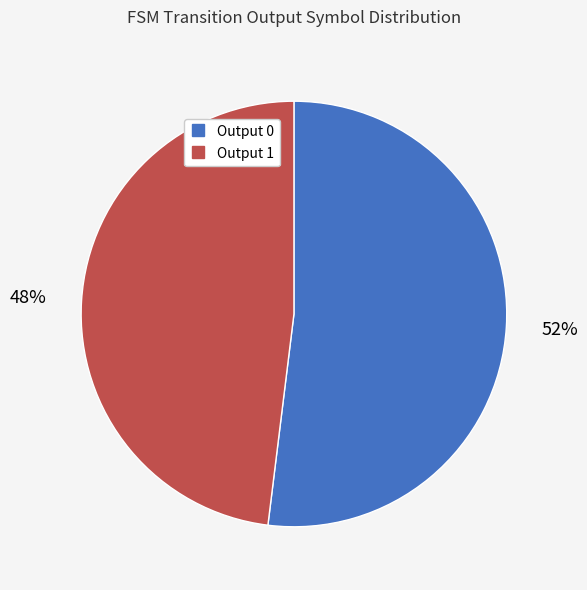

To the nearest percent, what is the average slice percentage?

50%